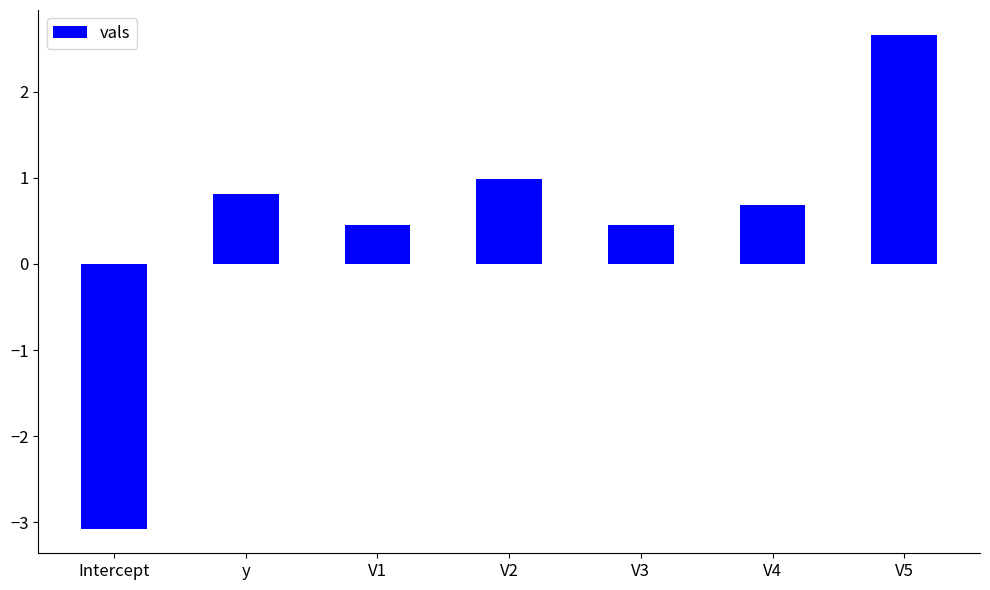

True or false: the data shows 0.7 at V5.

False